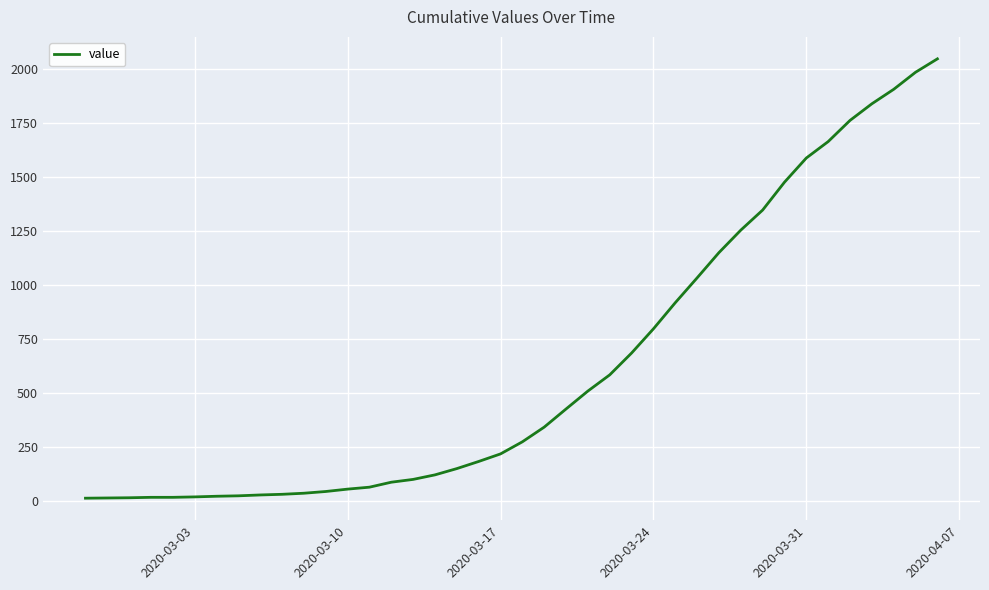

What is the greatest value displayed?

2047